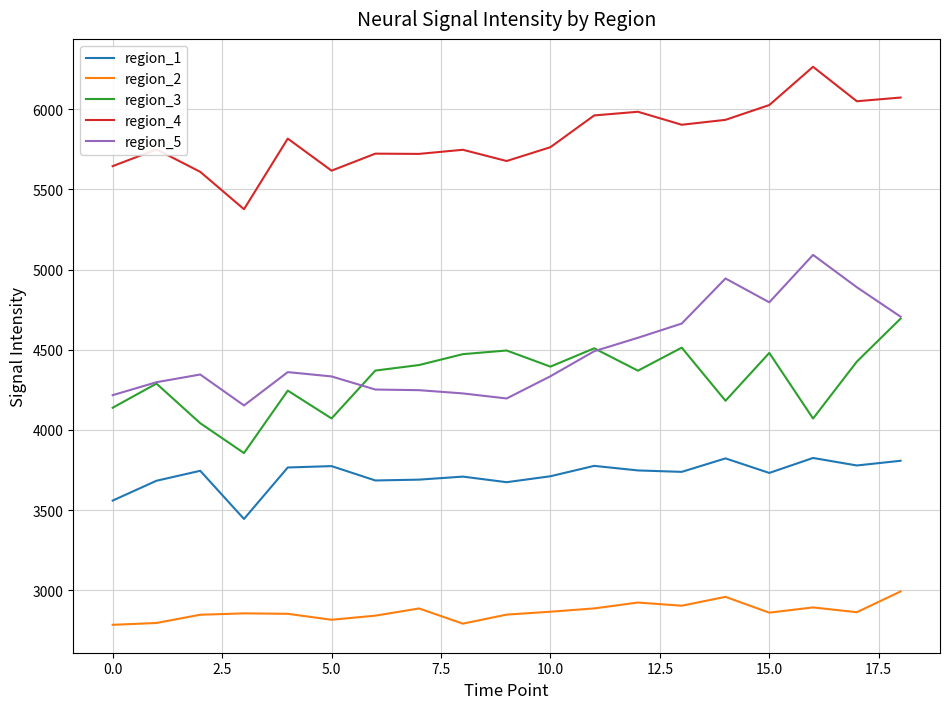

What is the minimum value for region_2?

2785.8